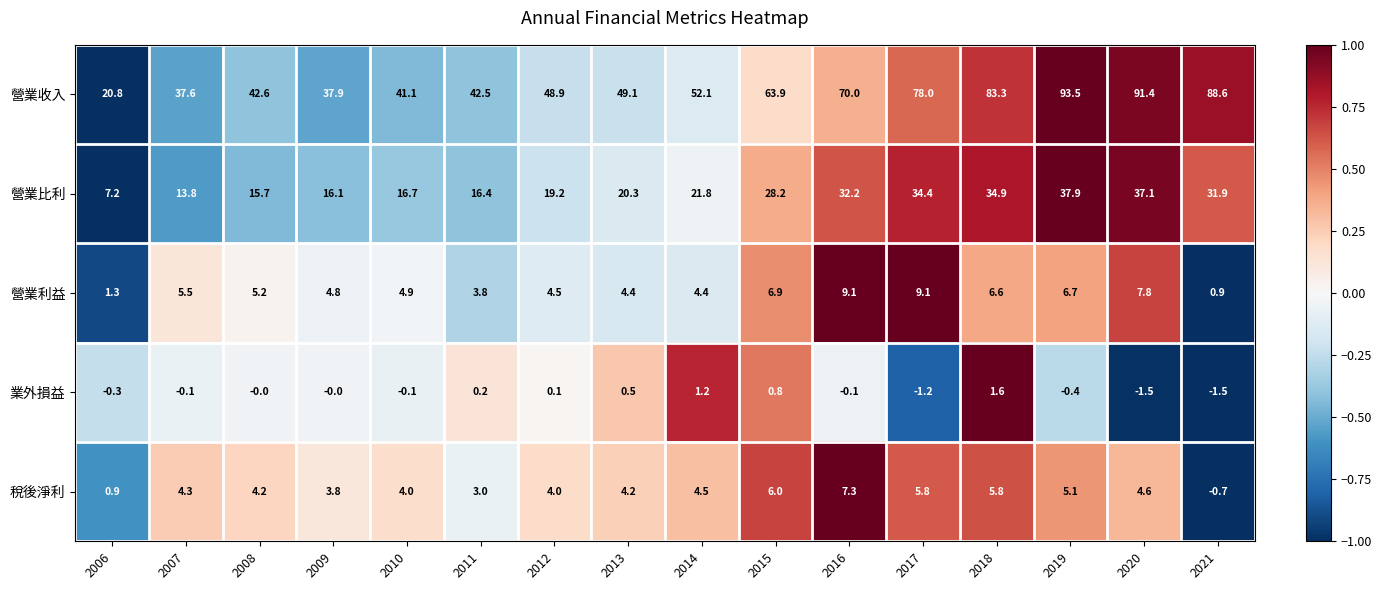

How many data points does each series have?

16